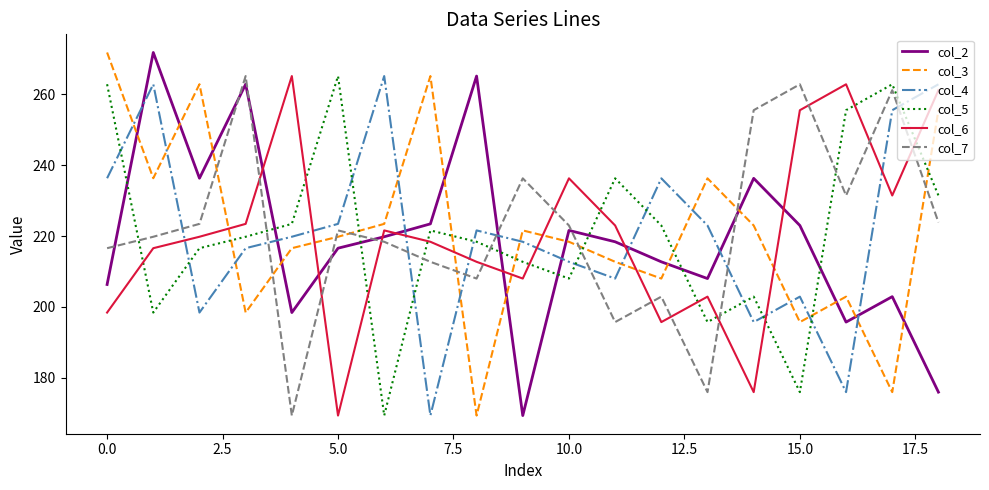

Does the chart have visible grid lines?

No